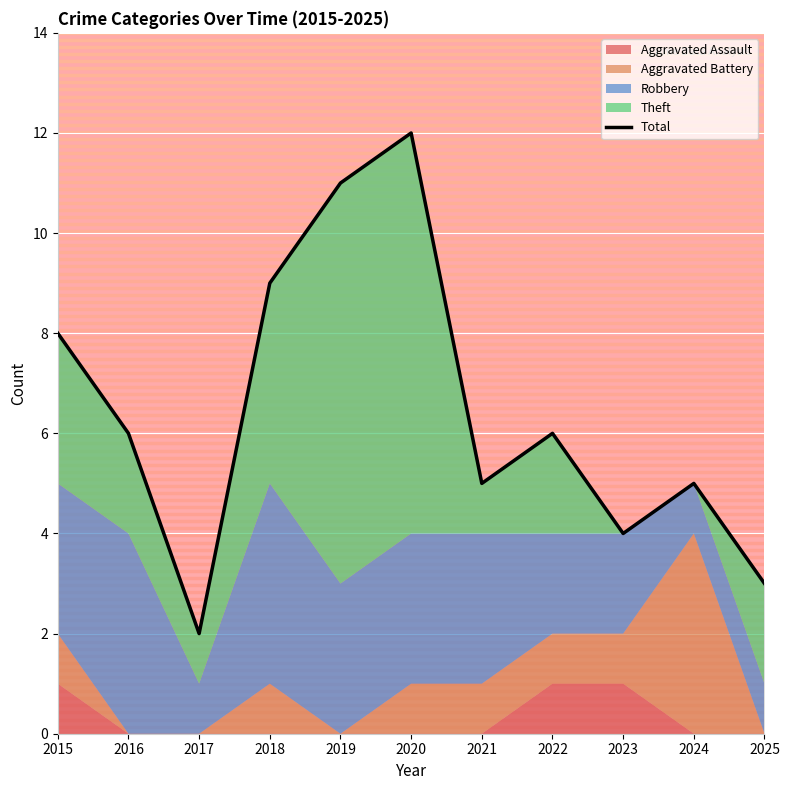

Read the value at 2016, to the nearest 10.

10